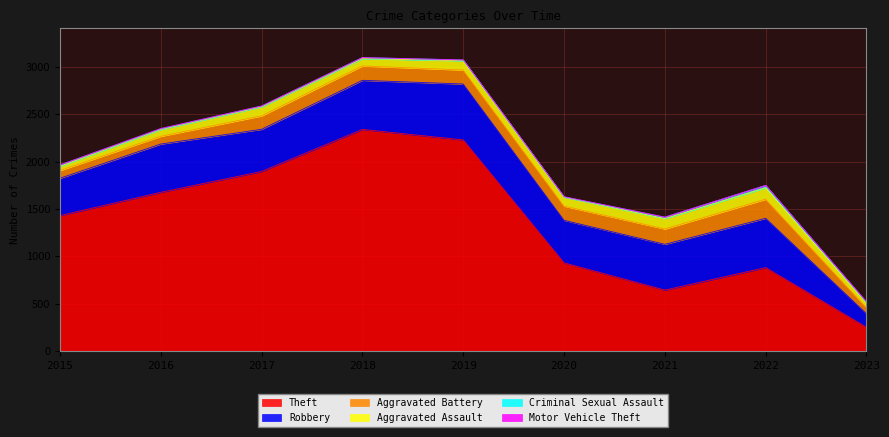

Which series changed the most between 2021 and 2022?

Theft